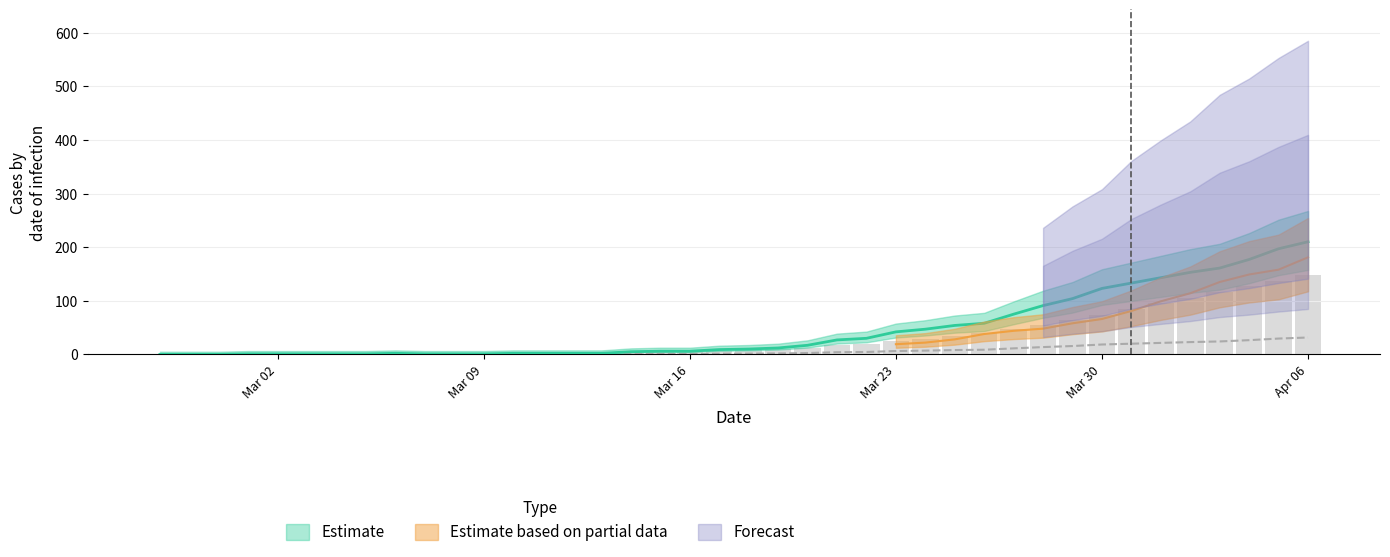

What is the difference between the second highest and second lowest values in the Estimate series?

197.0